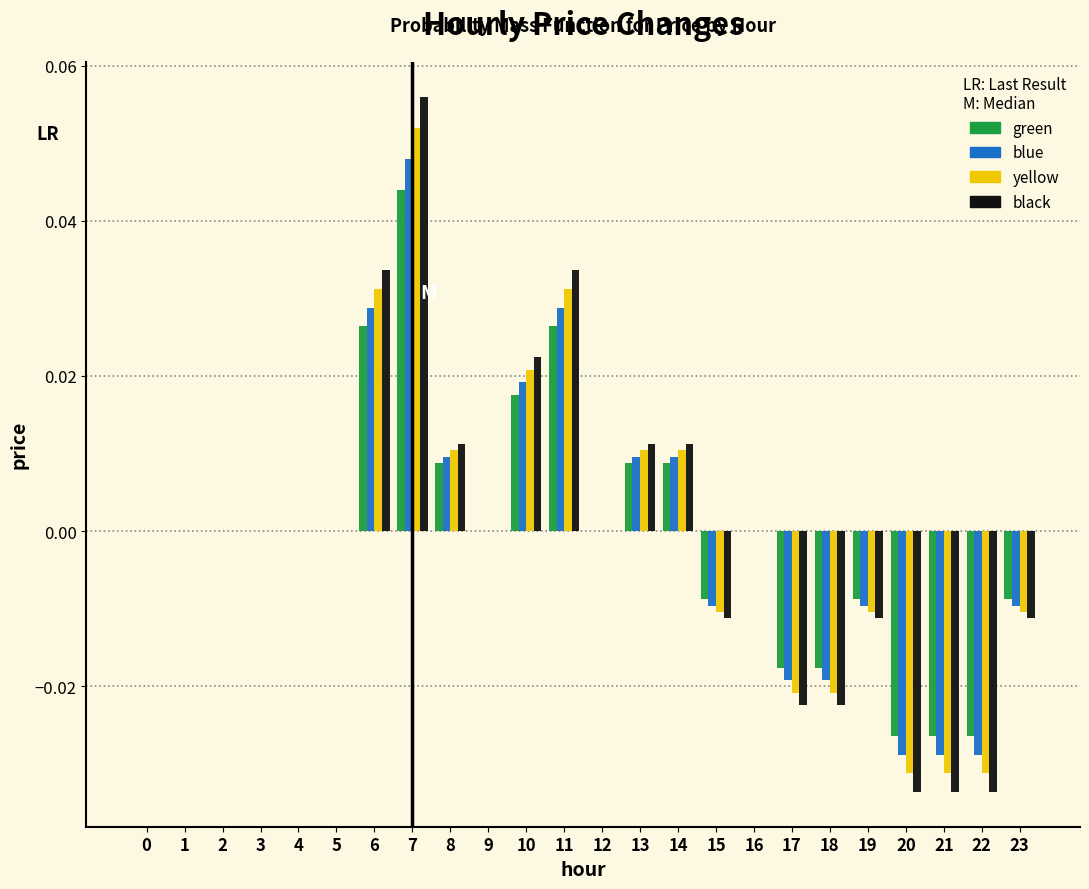

Which category has the highest value across all series?

7